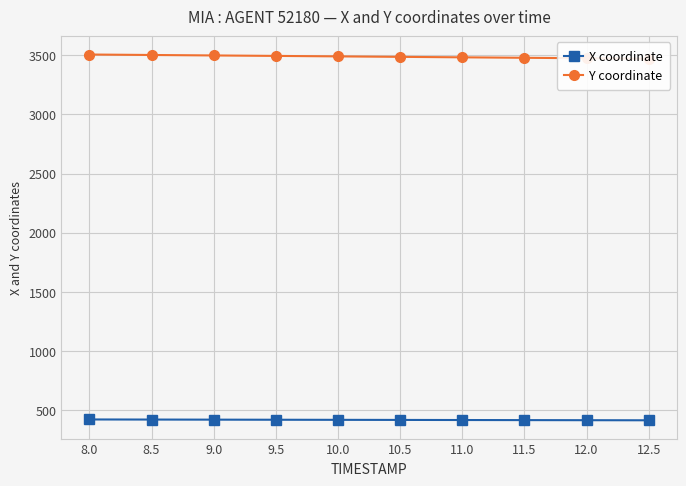

The X coordinate series shows 419.1 at 9.5. True or false?

True